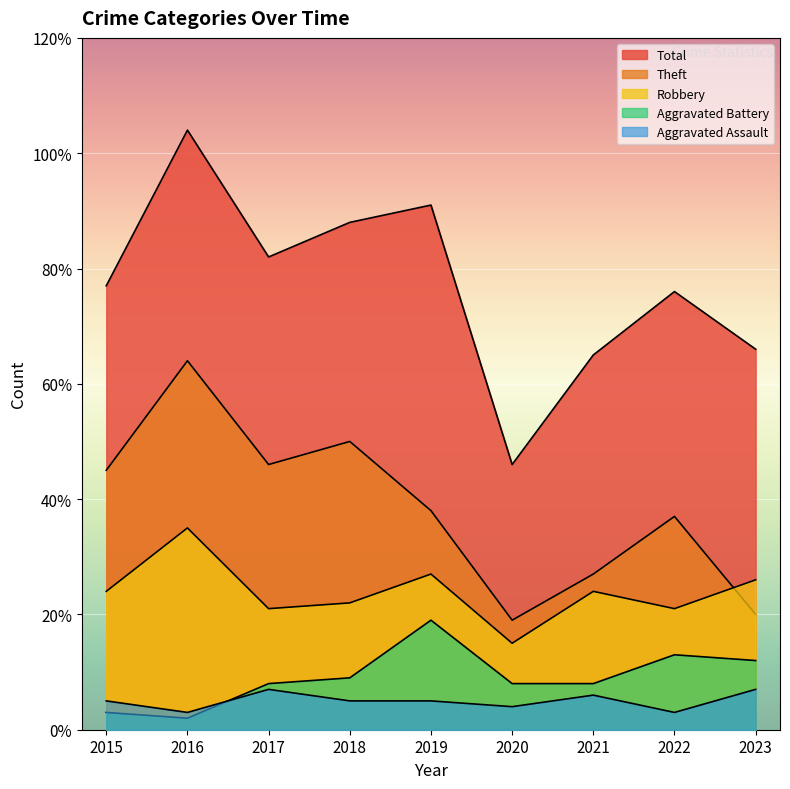

True or false: Aggravated Battery and Total cross at least once.

False